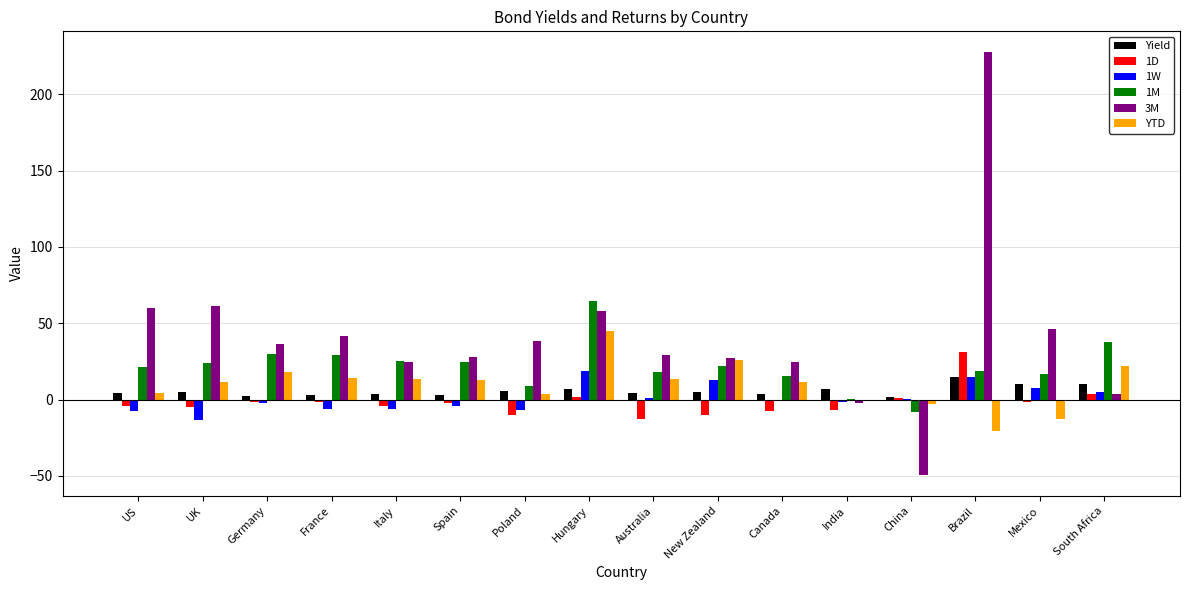

What is the greatest value displayed?

227.3